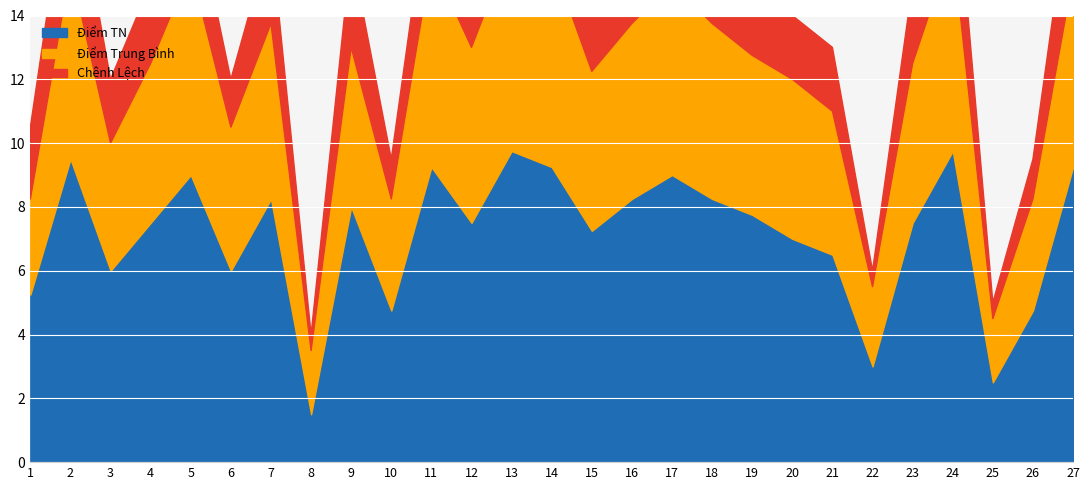

True or false: Điểm TN has a value of 4.7 at 7.

False